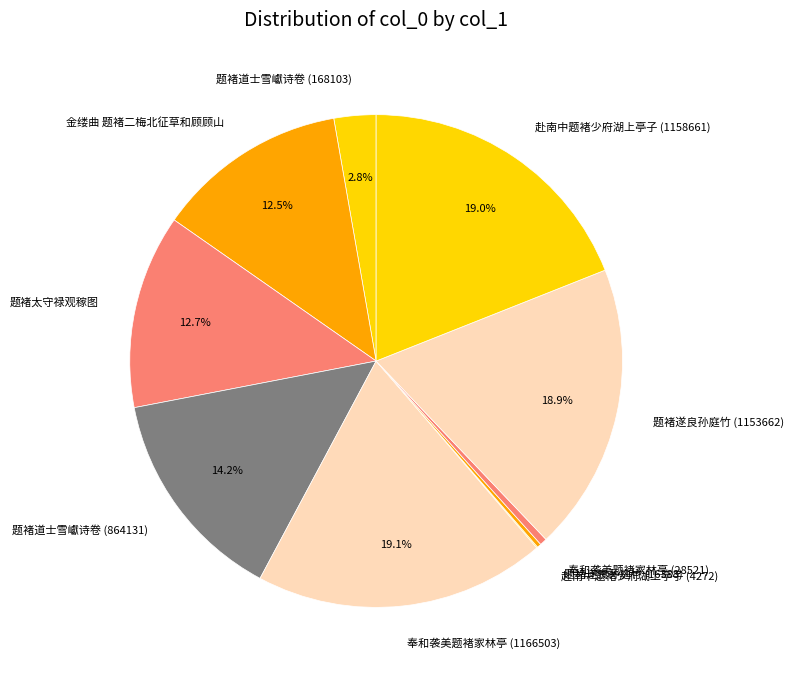

Approximately how many times larger is the value at 赴南中题褚少府湖上亭子 (1158661) compared to 奉和袭美题褚家林亭 (28521)?

40.6